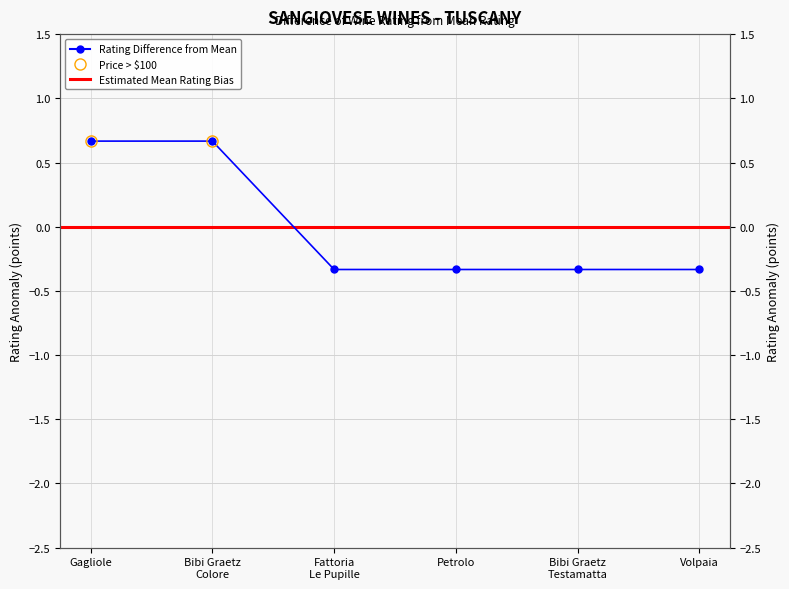

Rank the categories by value from highest to lowest.

Gagliole, Bibi Graetz
Colore, Fattoria
Le Pupille, Petrolo, Bibi Graetz
Testamatta, Volpaia